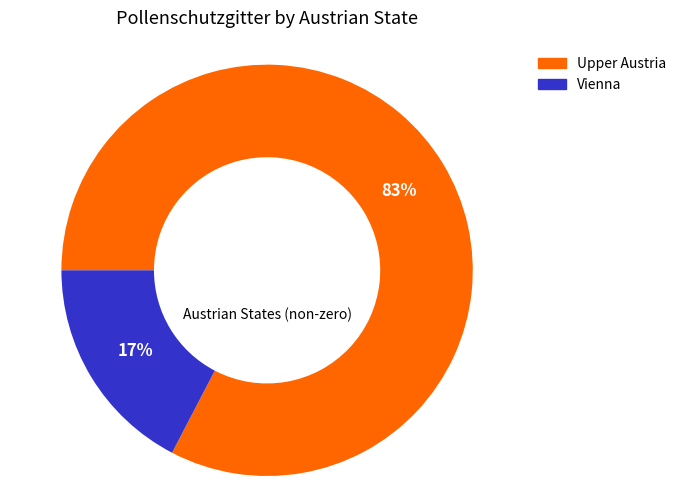

To the nearest percent, what percentage of the pie is Upper Austria?

83%